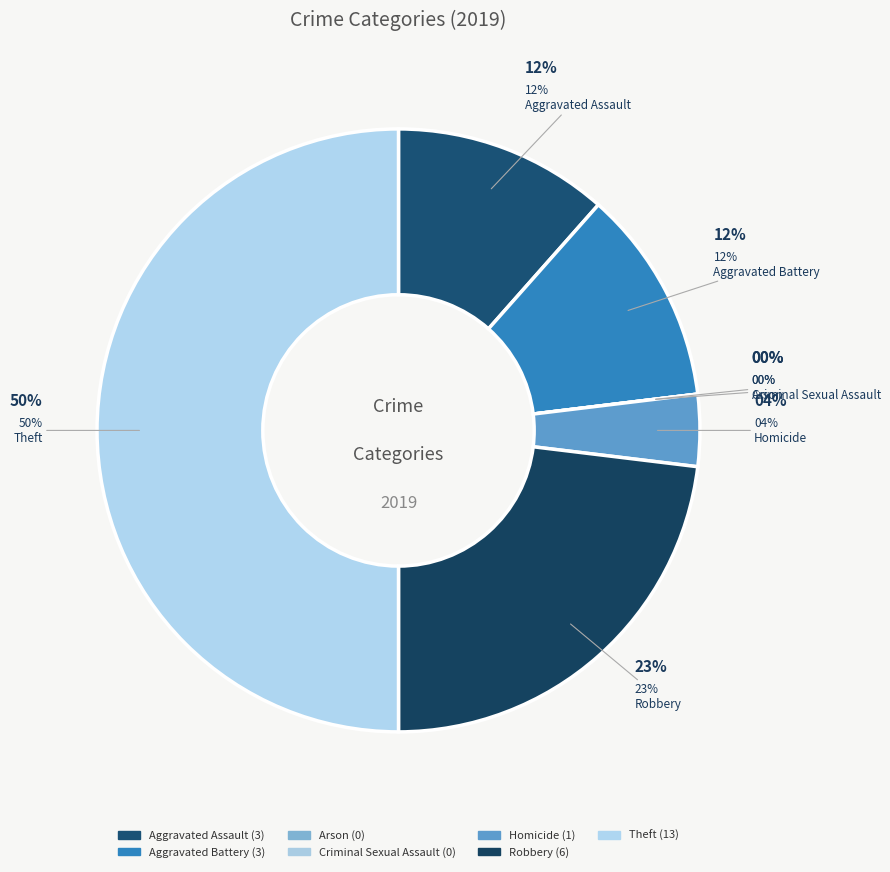

The Robbery slice represents 36% of the pie. True or false?

False